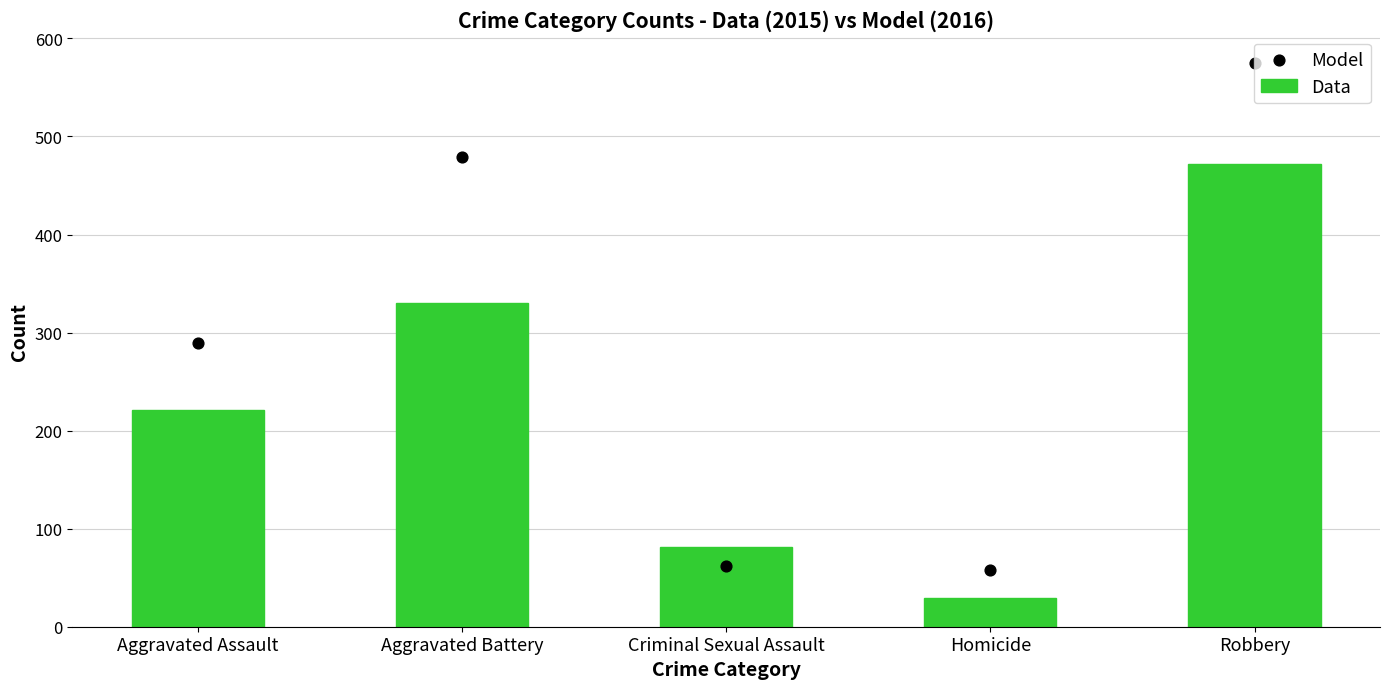

Which series contains the highest Y value?

Model